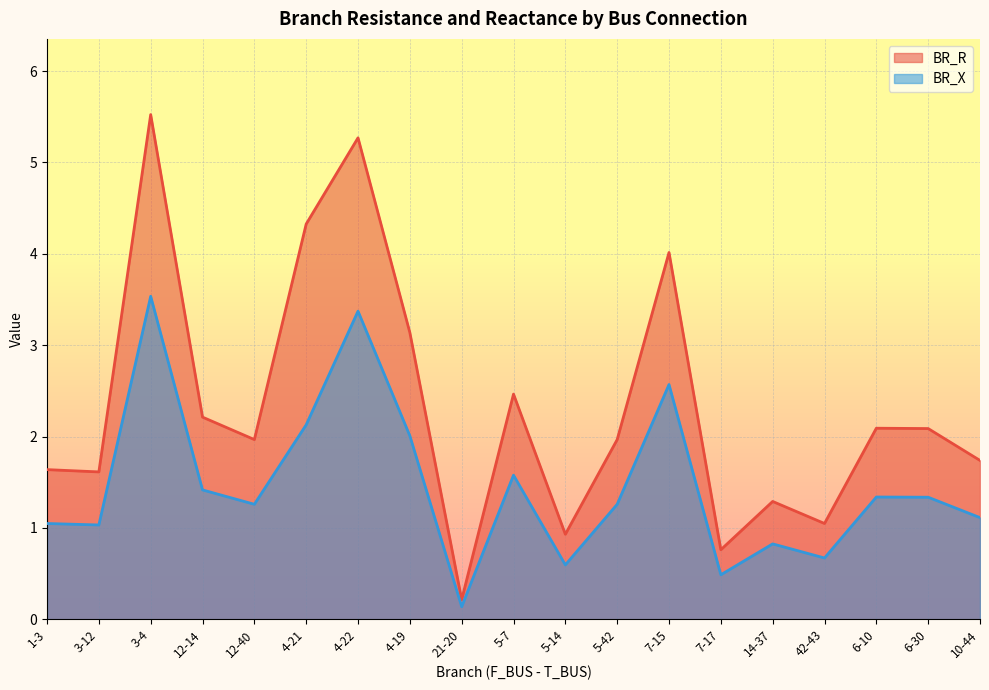

True or false: BR_R has more than 2 points higher than both neighbors.

True